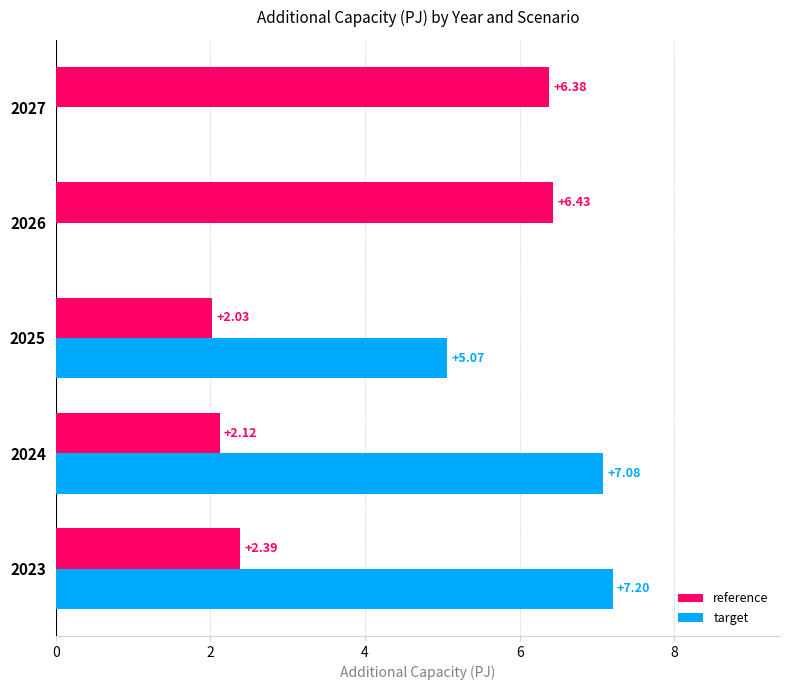

Between 2023 and 2025, which series saw the biggest shift?

target